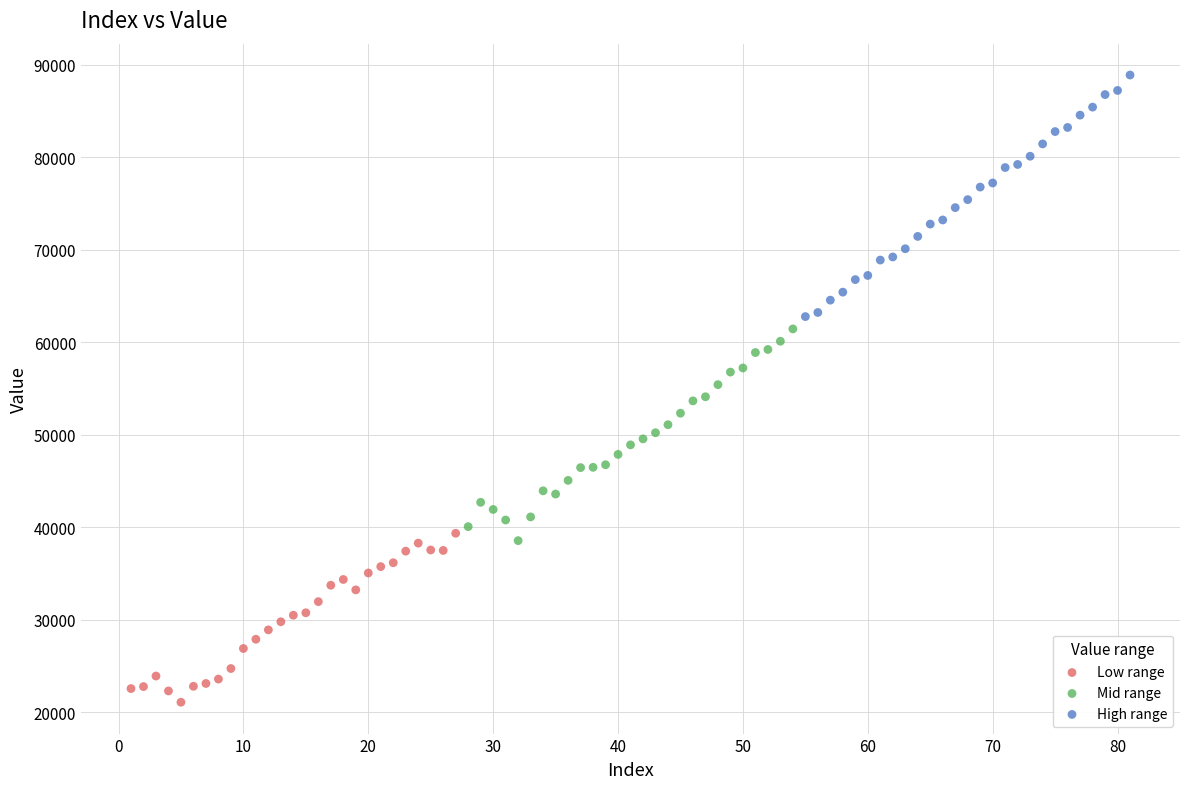

Which series has the widest spread of Y values?

High range